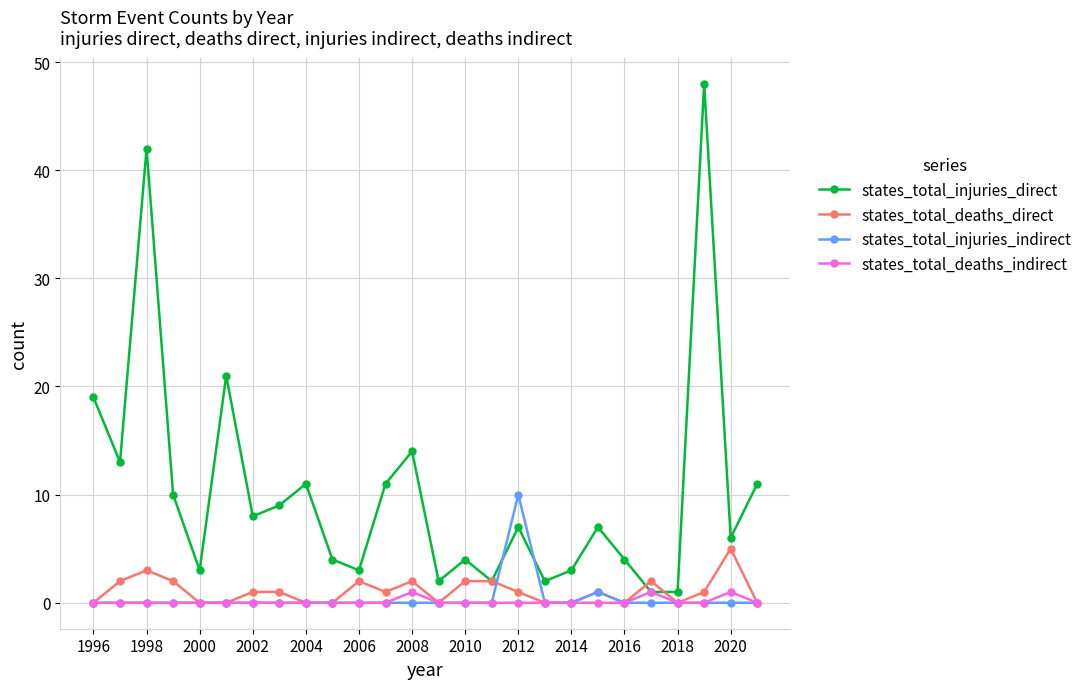

Which series has the largest range (max minus min)?

states_total_injuries_direct